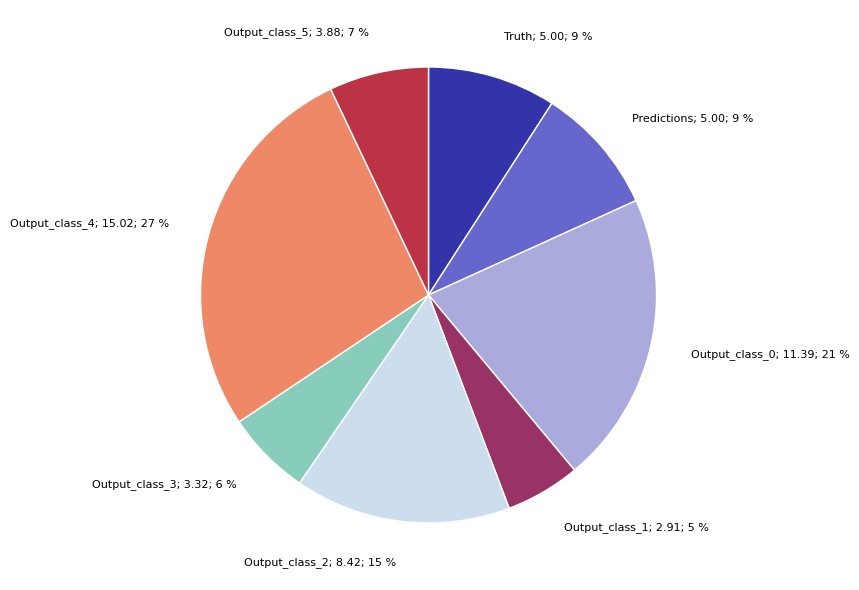

To the nearest percent, what is the average slice percentage?

12%